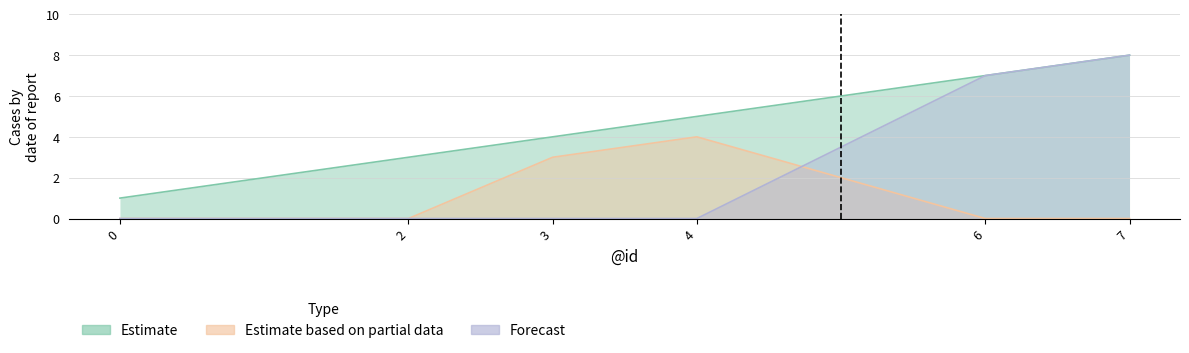

Where is Forecast nearest to the value 4?

6